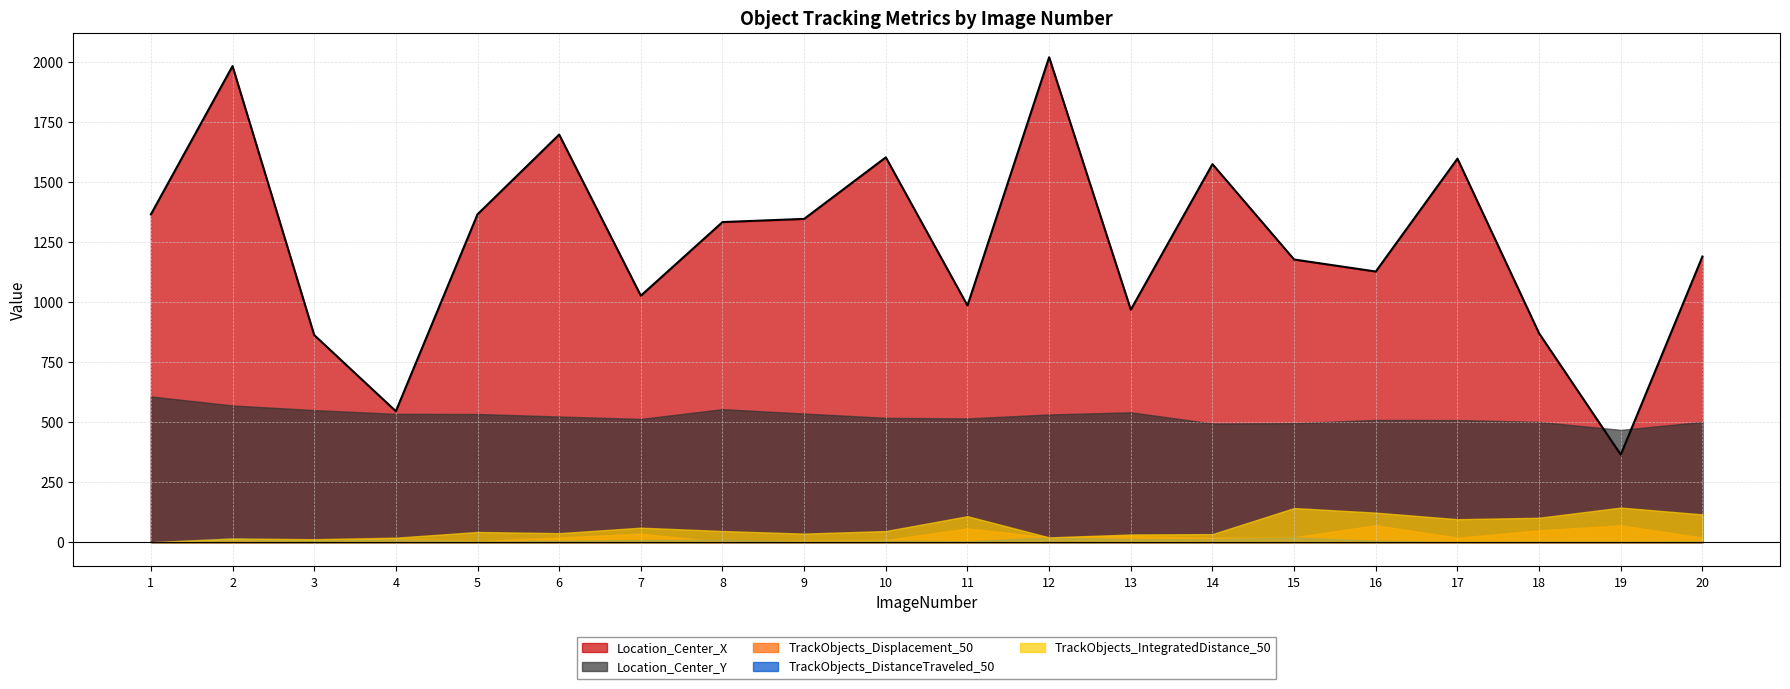

Does the chart have visible grid lines?

Yes